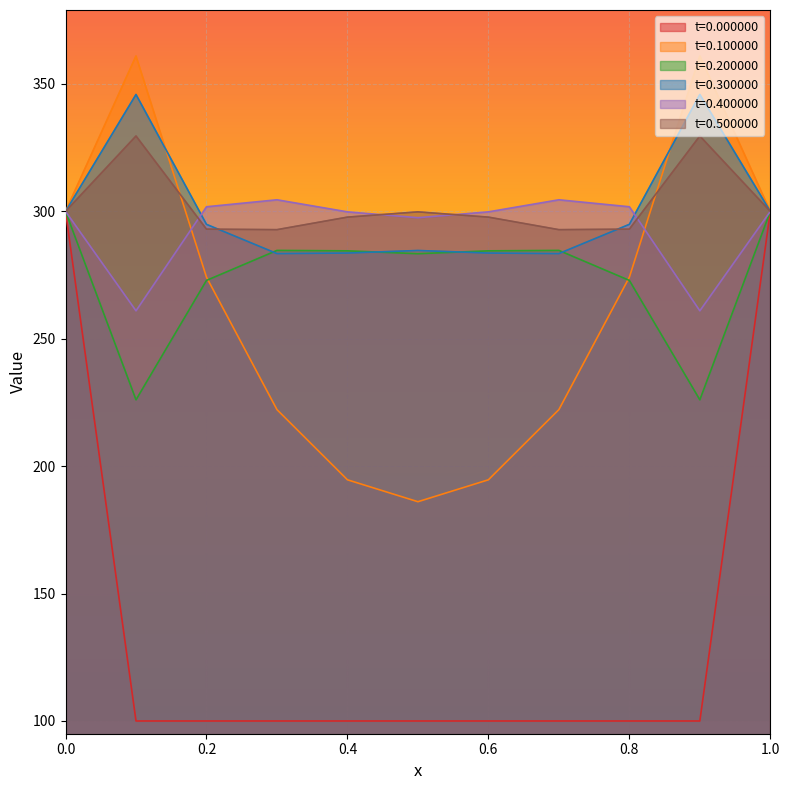

Reading left to right, list all the values displayed in this chart.

t=0.000000: 0.0=300.0	0.1=100.0	0.2=100.0	0.3=100.0	0.4=100.0	0.5=100.0	0.6=100.0	0.7=100.0	0.8=100.0	0.9=100.0	1.0=300.0
t=0.100000: 0.0=300.0	0.1=361.0	0.2=274.2	0.3=222.2	0.4=194.7	0.5=186.1	0.6=194.7	0.7=222.2	0.8=274.2	0.9=361.0	1.0=300.0
t=0.200000: 0.0=300.0	0.1=226.0	0.2=272.9	0.3=284.7	0.4=284.5	0.5=283.4	0.6=284.5	0.7=284.7	0.8=272.9	0.9=226.0	1.0=300.0
t=0.300000: 0.0=300.0	0.1=345.9	0.2=294.9	0.3=283.4	0.4=283.7	0.5=284.7	0.6=283.7	0.7=283.4	0.8=294.9	0.9=345.9	1.0=300.0
t=0.400000: 0.0=300.0	0.1=261.0	0.2=301.8	0.3=304.6	0.4=299.8	0.5=297.5	0.6=299.8	0.7=304.6	0.8=301.8	0.9=261.0	1.0=300.0
t=0.500000: 0.0=300.0	0.1=329.6	0.2=293.0	0.3=292.8	0.4=297.7	0.5=299.8	0.6=297.7	0.7=292.8	0.8=293.0	0.9=329.6	1.0=300.0